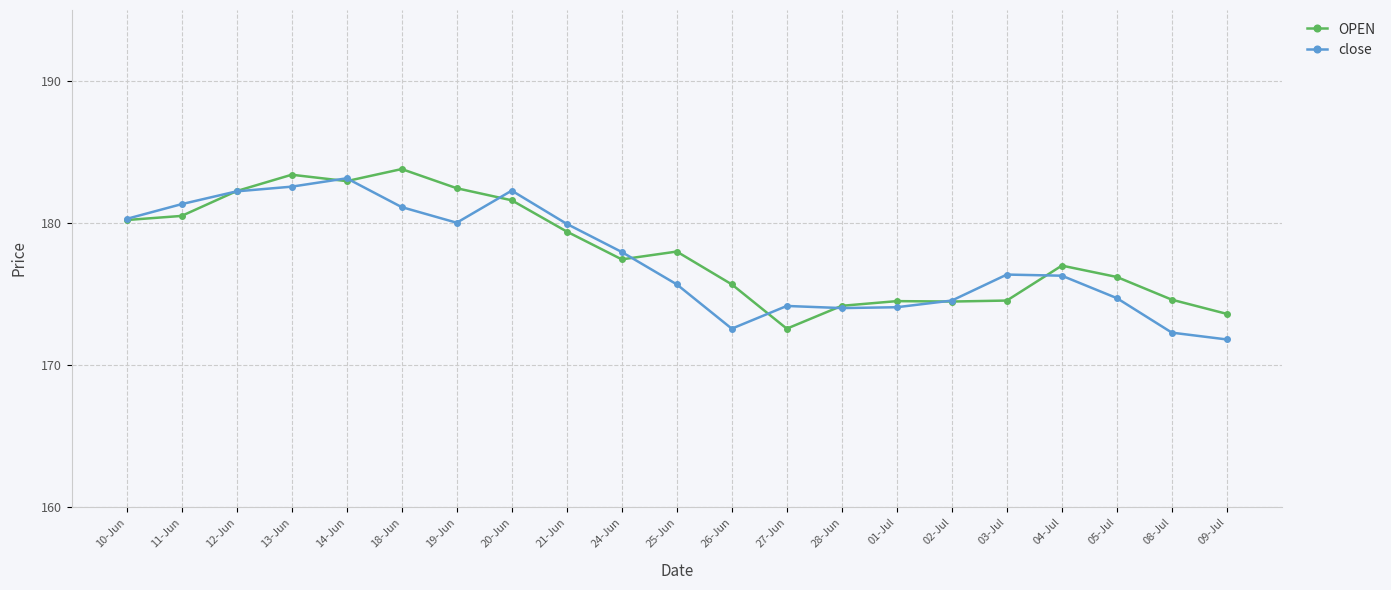

Where is OPEN nearest to the value 178?

25-Jun